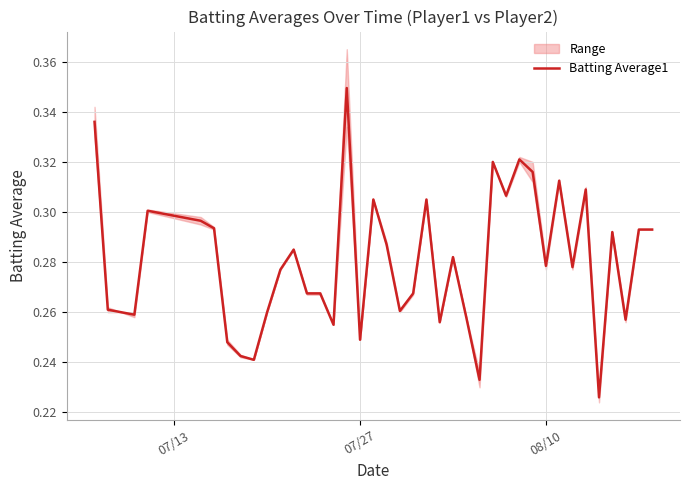

What is the sum of all values?

11.2